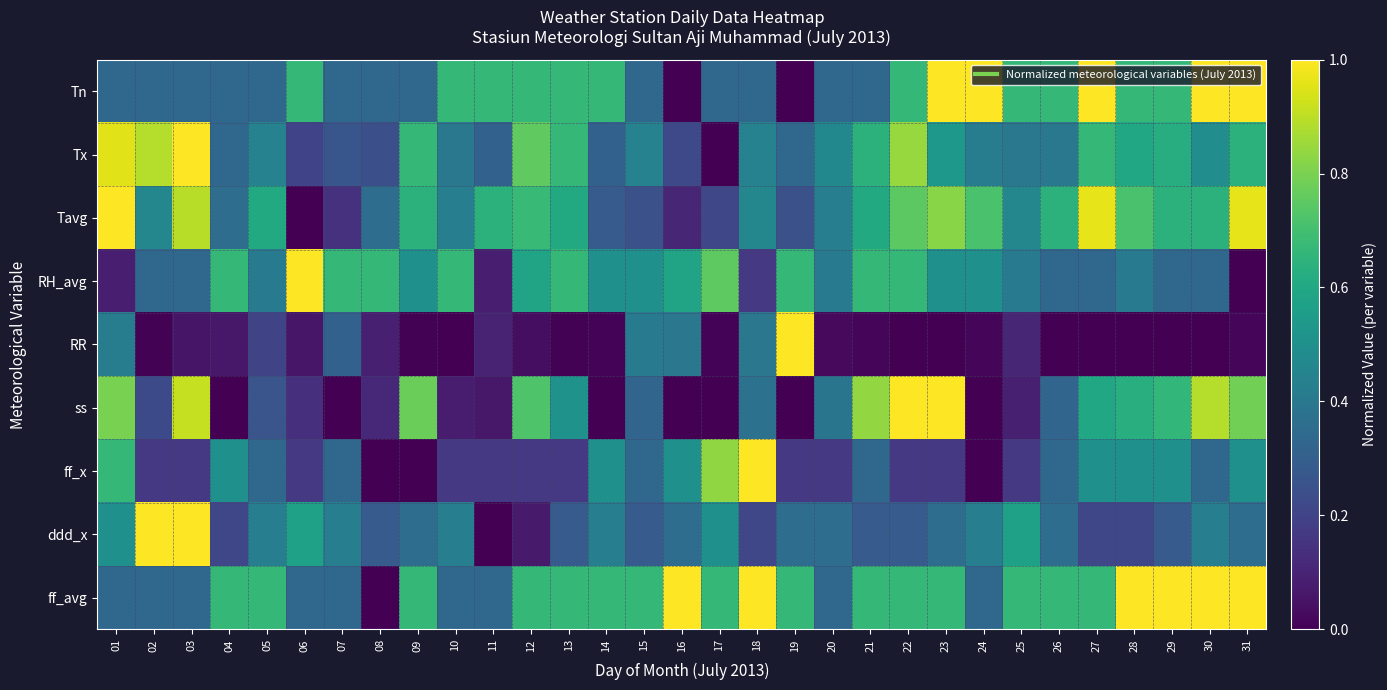

Rank the series at 02 from highest to lowest value.

ddd_x, Tx, Tavg, Tn, RH_avg, ff_avg, ss, ff_x, RR